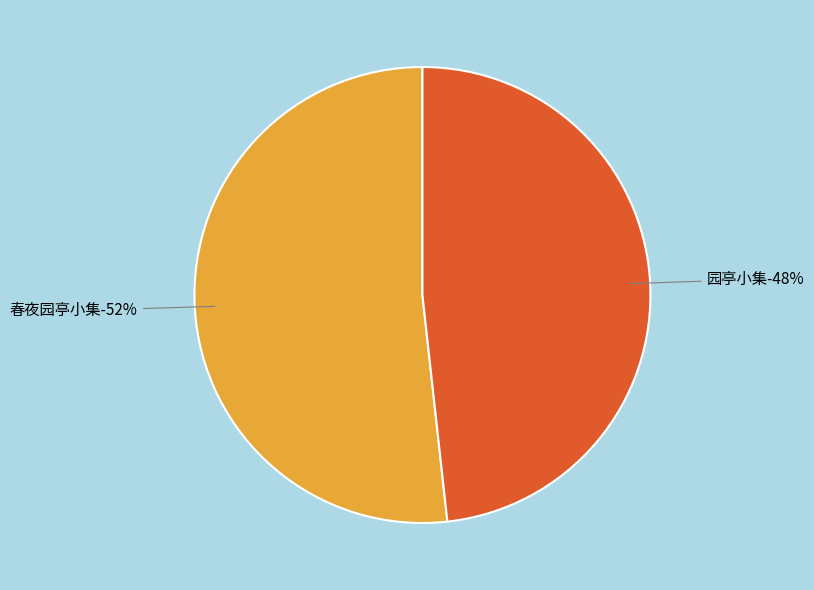

Which slice is the smallest?

园亭小集